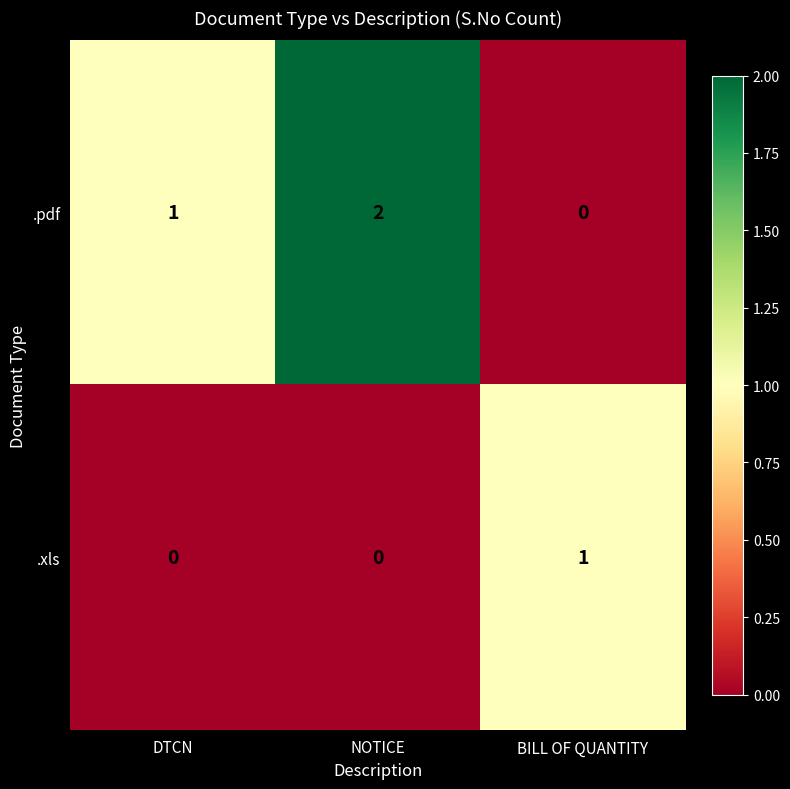

Rank the series by their maximum value, from lowest to highest.

.xls, .pdf